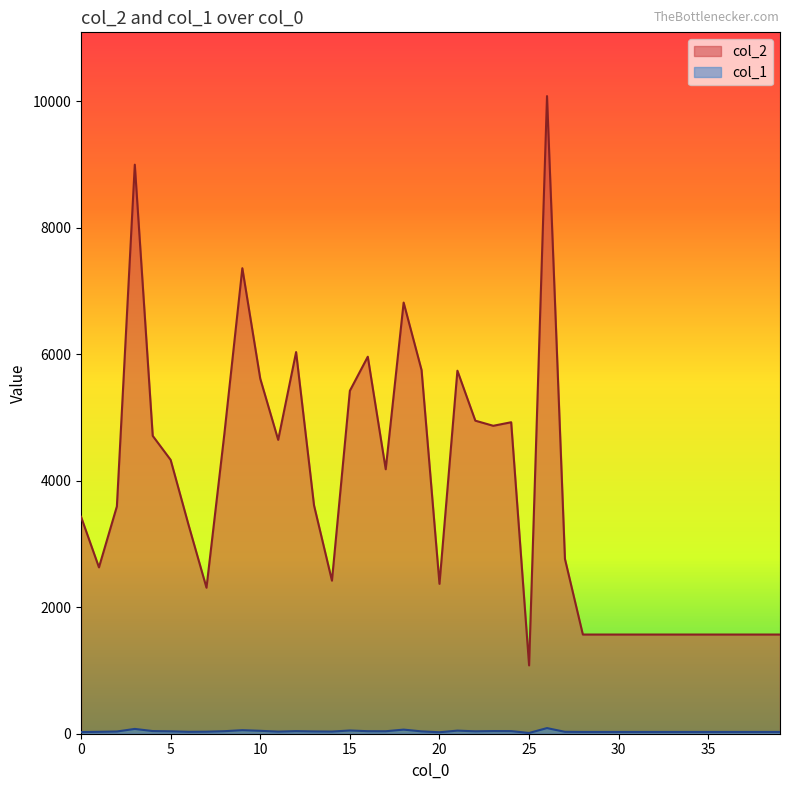

What is the value of the col_1 point at the 32nd from the left?

28